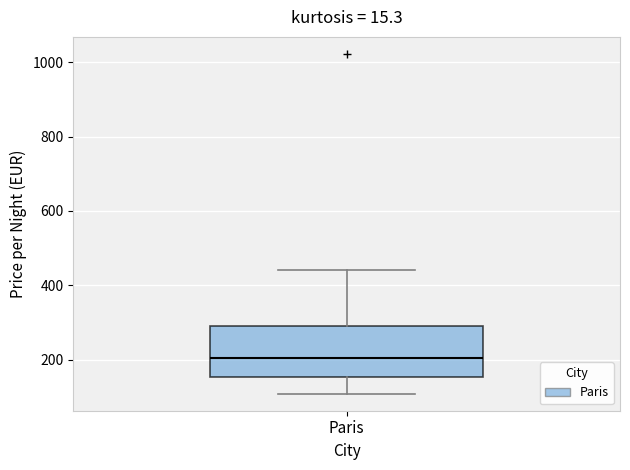

Where is the upper edge of the box for Paris on the y-axis? The values are not printed on the chart, so give them approximately, as read against the axis.

300